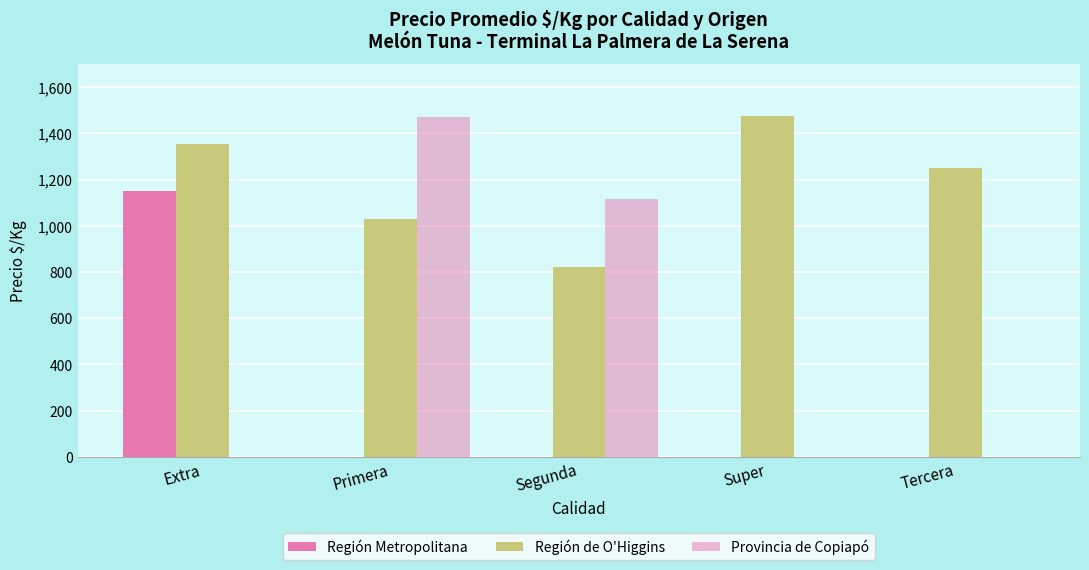

Reading left to right, list all the values displayed in this chart.

Región Metropolitana: 1150	0	0	0	0
Región de O'Higgins: 1354	1031	821	1475	1250
Provincia de Copiapó: 0	1469	1115	0	0